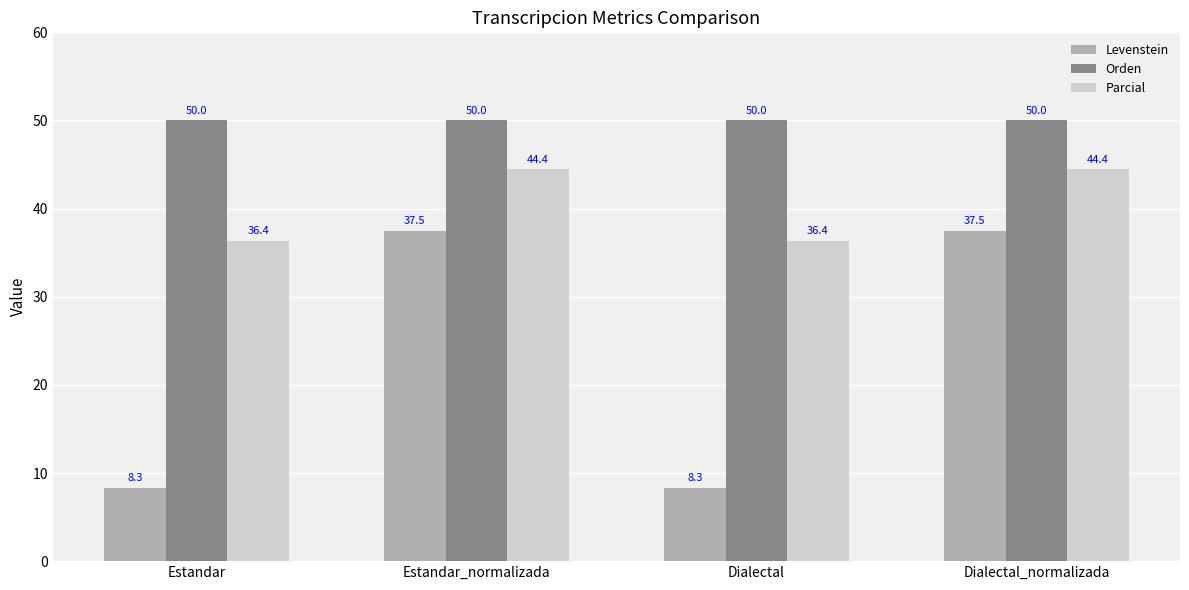

What is the value of the Orden bar at the 4th from the left?

50.0